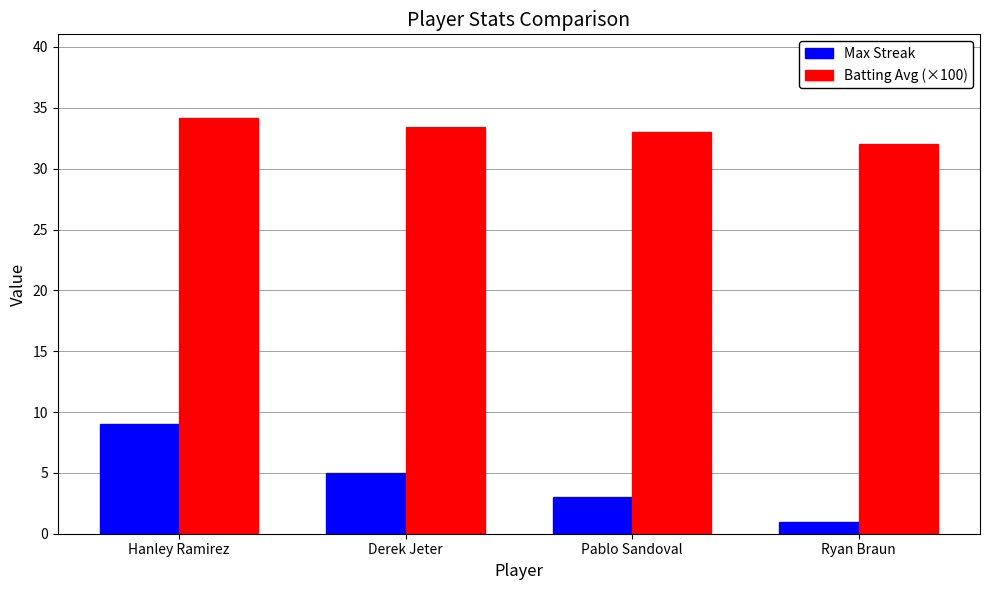

What is the label of the 1st bar from the right?

Ryan Braun